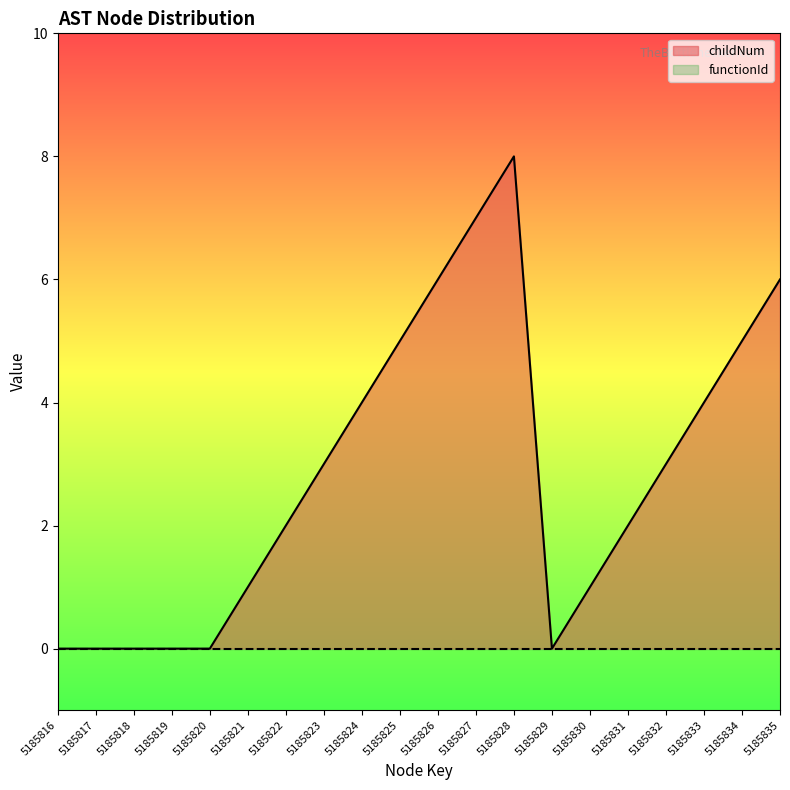

The value at 5185818 is 0. True or false?

True